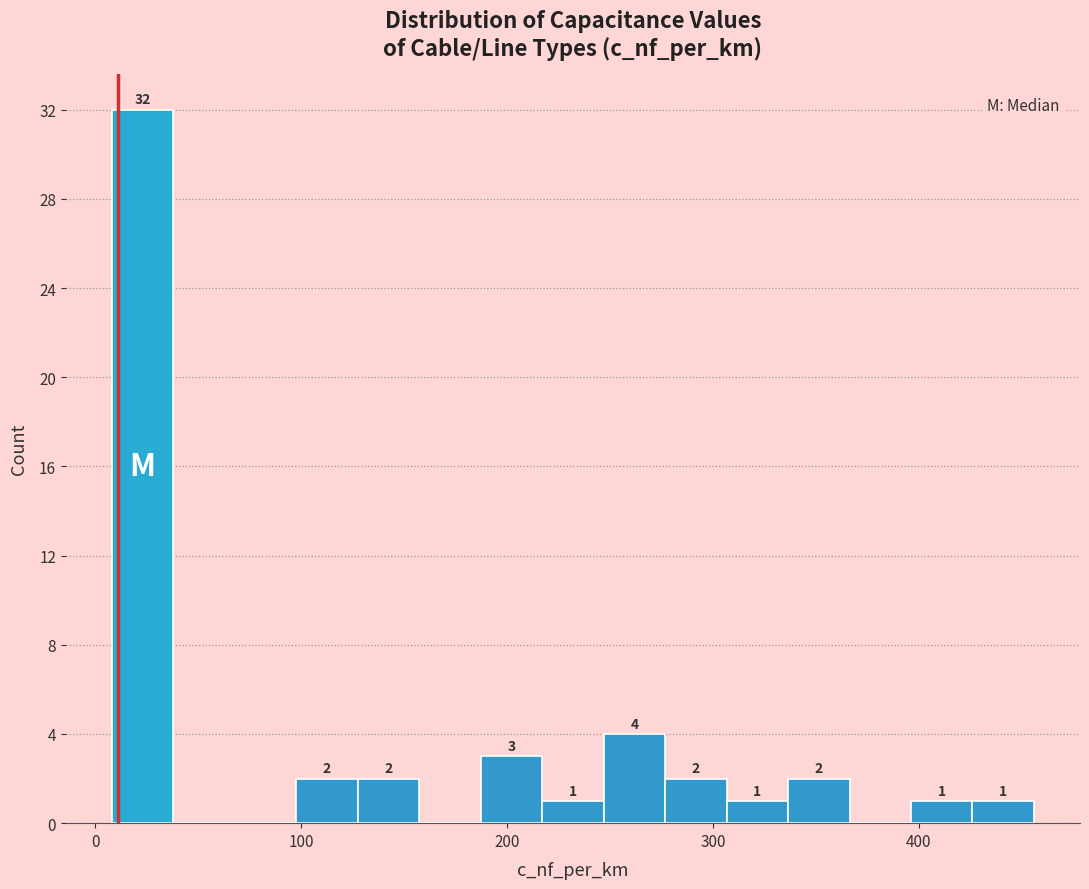

Around what value on the x-axis is the tallest bar? Give the approximate position of its centre, as read against the axis.

20